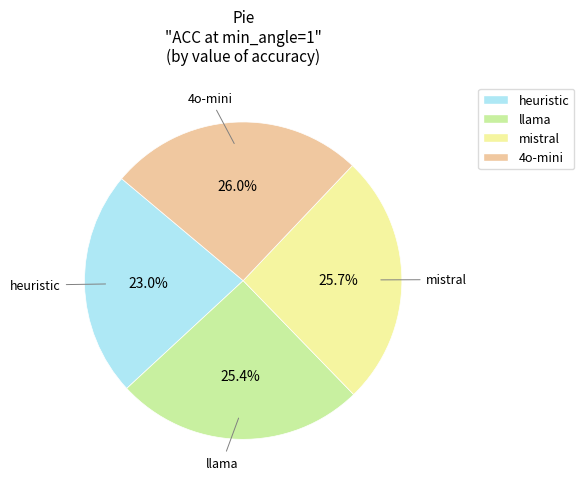

To the nearest percent, what is the difference between the largest and smallest slice percentages?

3%